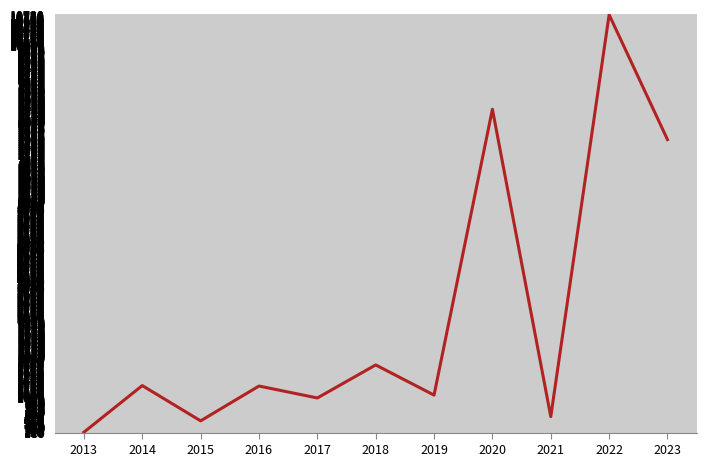

What is the difference between the second highest and minimum values?

8262.2